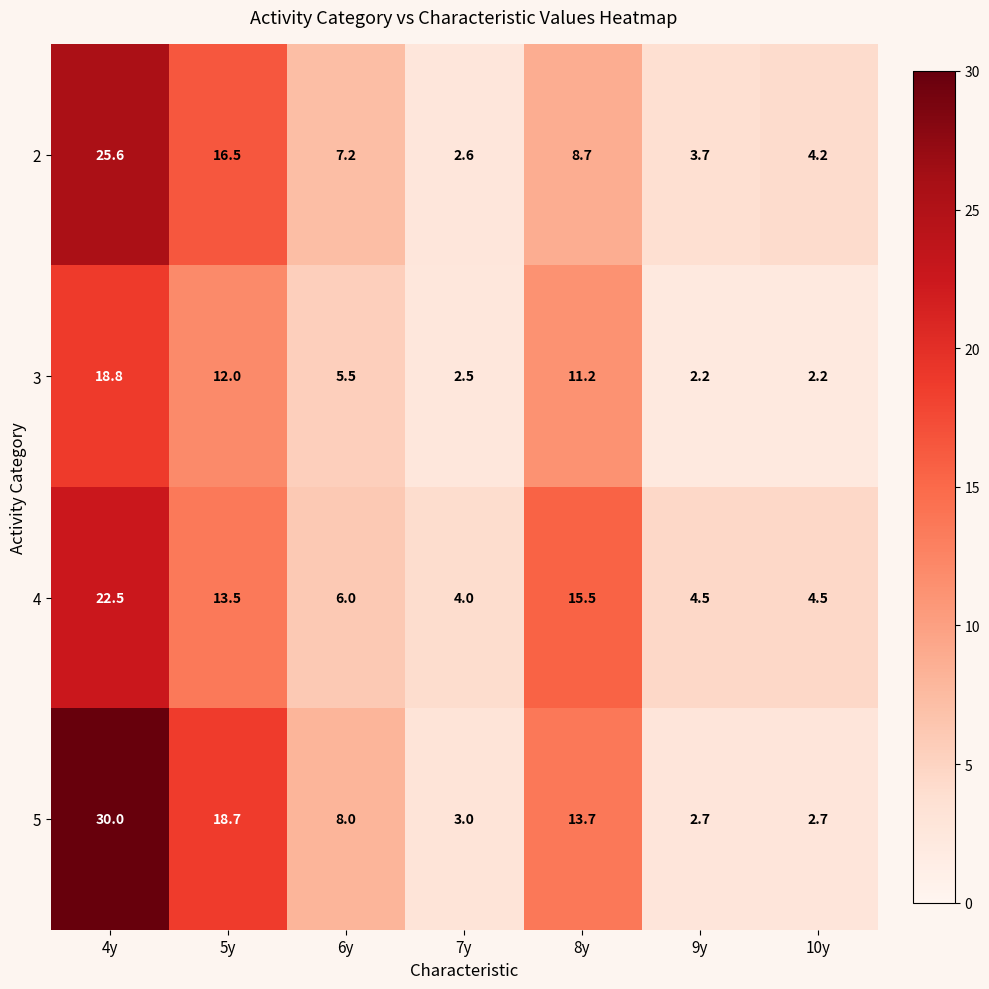

Read the 5 value at 5y.

18.7